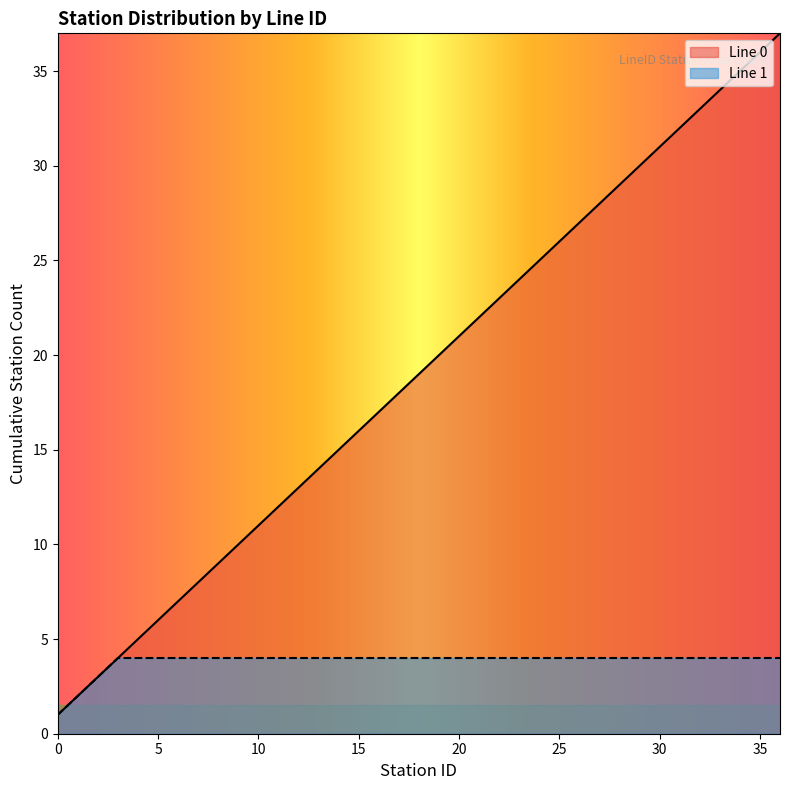

What is the change in value from 1 to 16?

+15